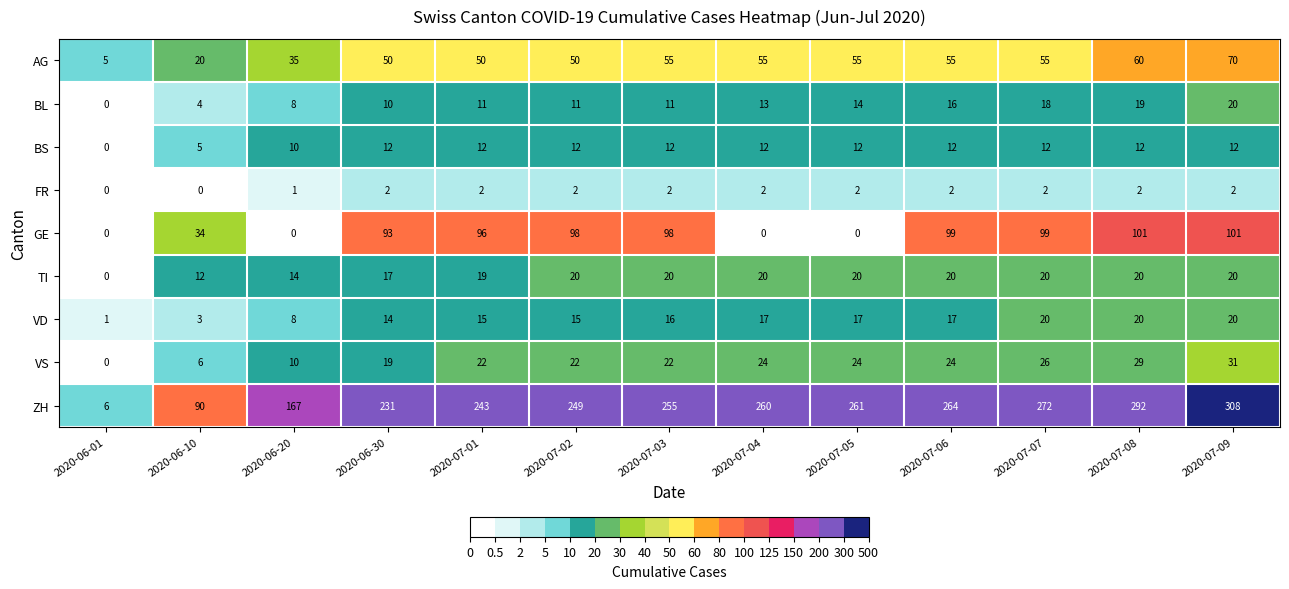

What is the difference between the maximum and minimum values in the VD series?

19